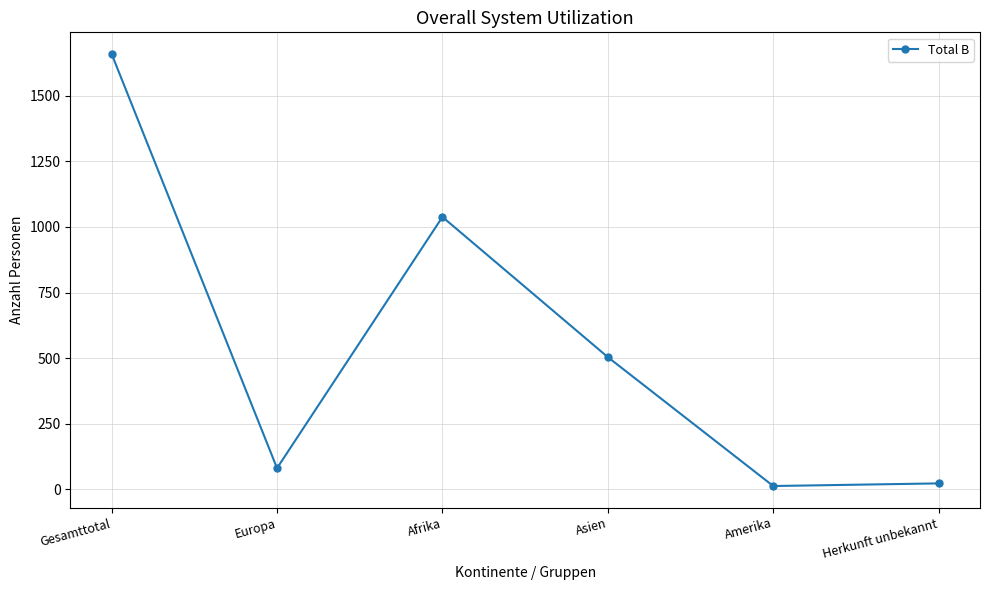

What position from the right is Afrika?

4